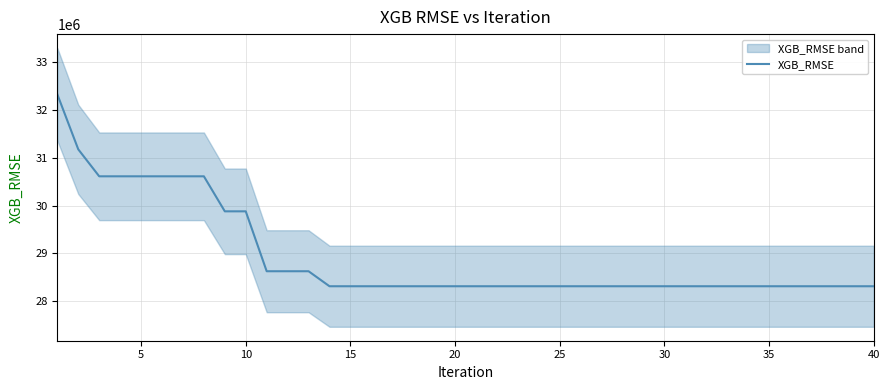

What is the value of the 29th point from the left?

28310345.9